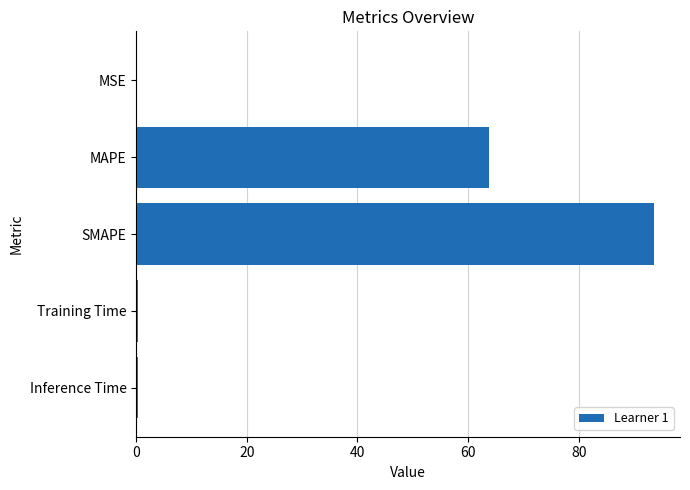

Which category has the highest value across all series?

SMAPE